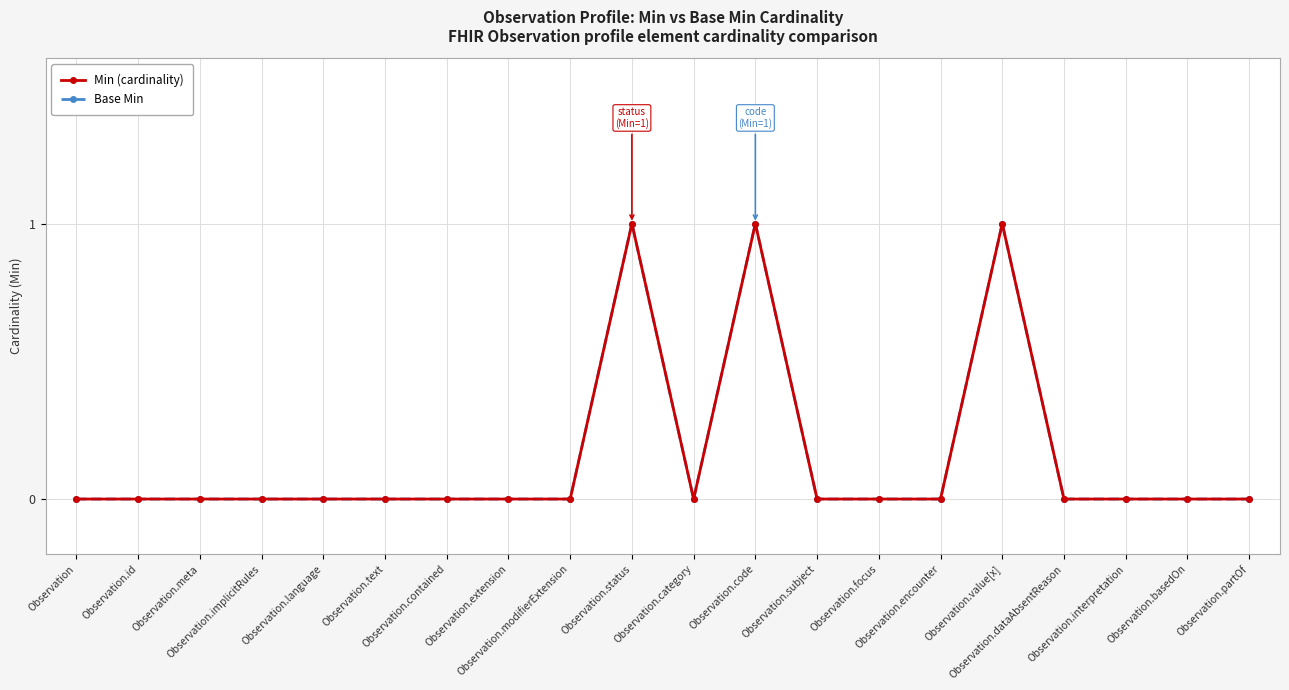

Is this an area chart (filled region under the line)?

No